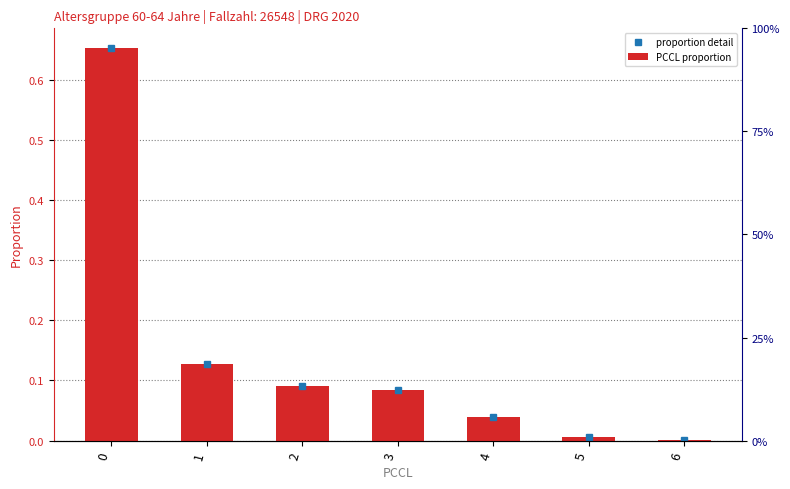

Reading left to right, extract all data points from this chart.

0=0.7	1=0.1	2=0.1	3=0.1	4=0.0	5=0.0	6=0.0